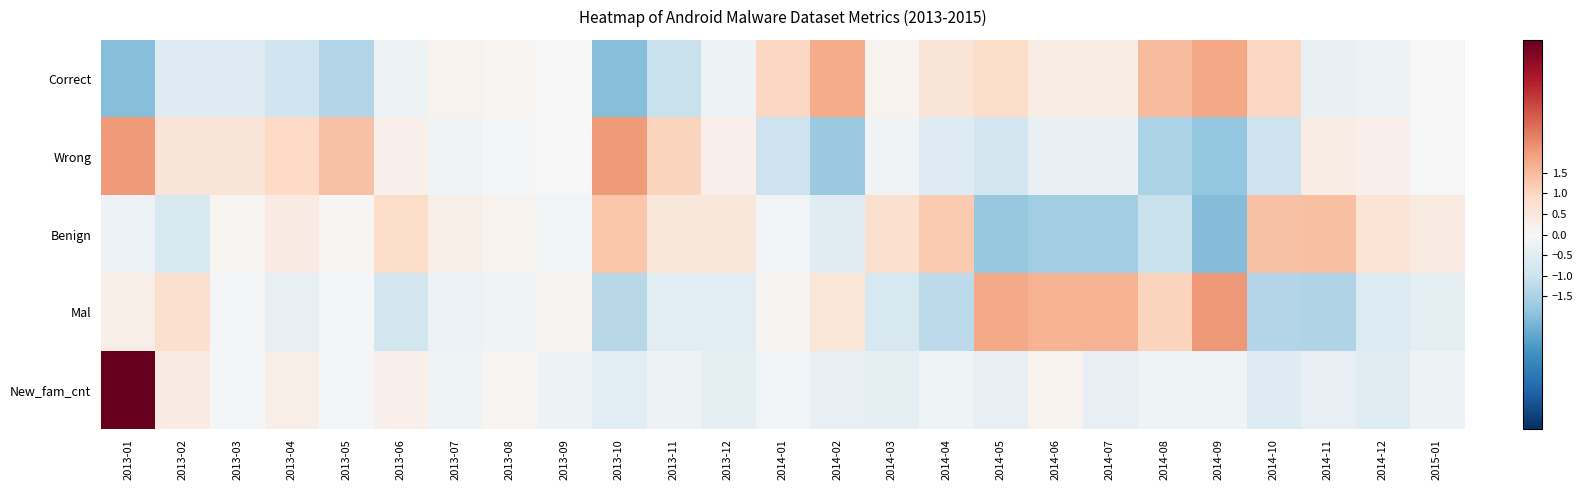

Which series has the widest spread of values?

New_fam_cnt